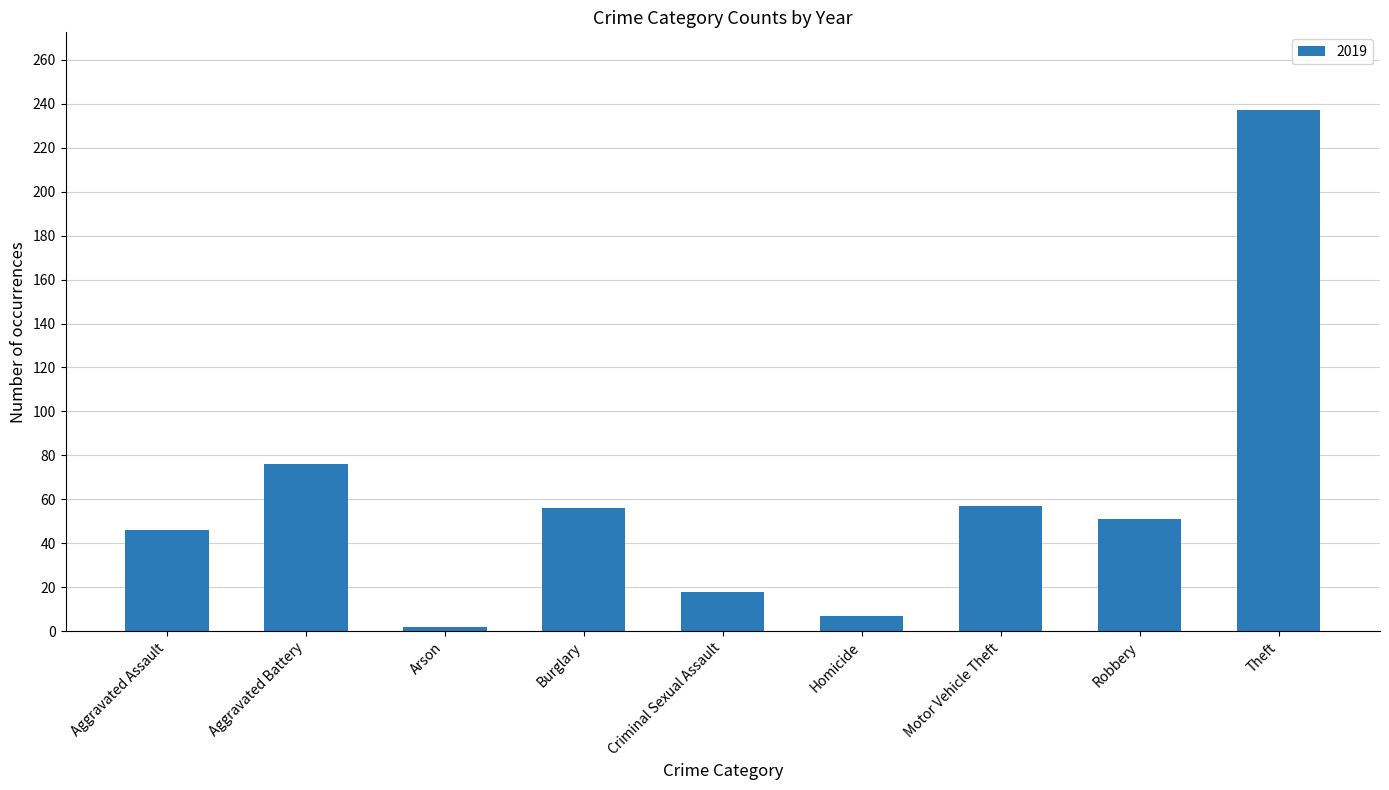

At which category does the chart reach its minimum across all series?

Arson